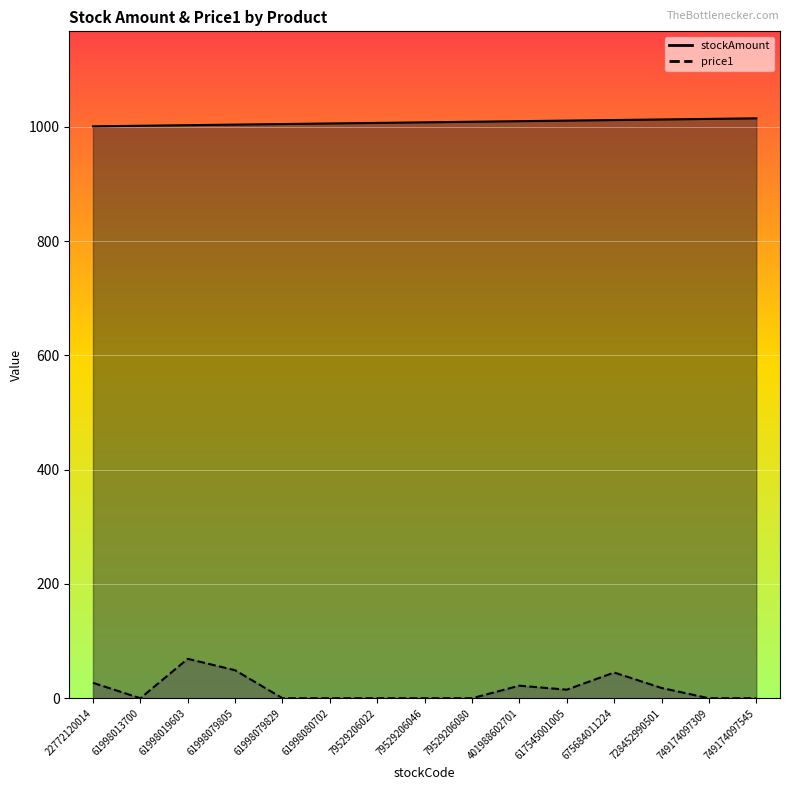

Between 61998013700 and 61998079829, which series saw the biggest shift?

stockAmount